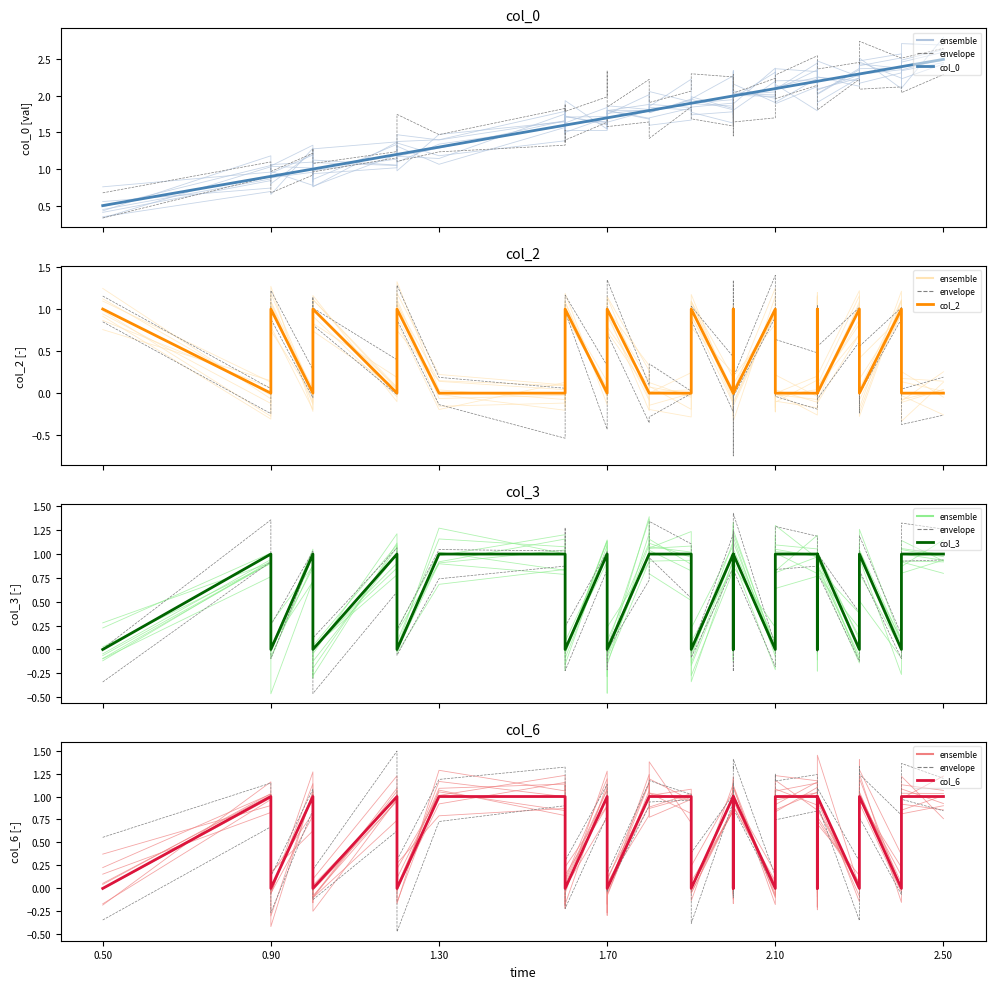

After their last crossing, which series has the higher values: col_6 or col_2?

col_6